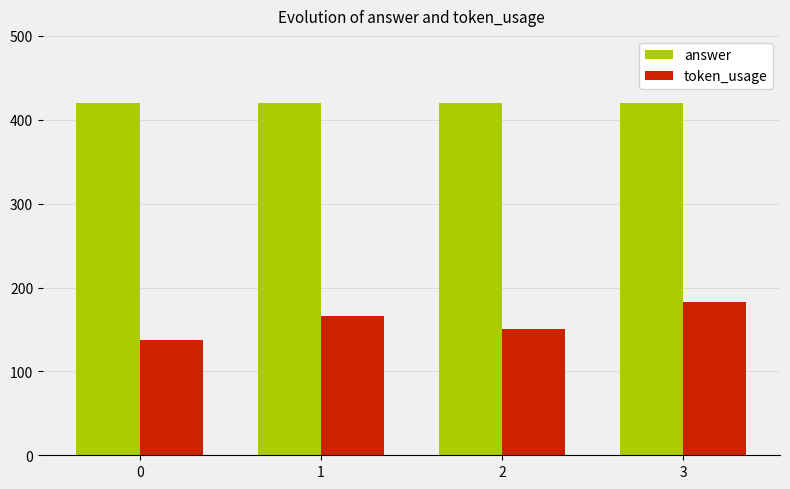

How many data points in token_usage are less than 166?

2